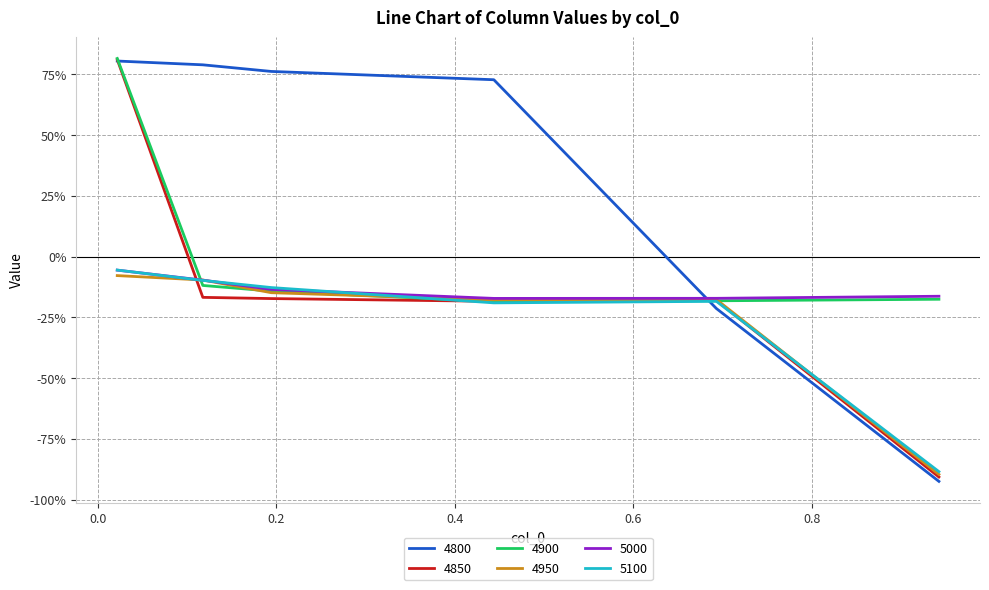

True or false: 5000 and 4850 intersect in this chart.

True